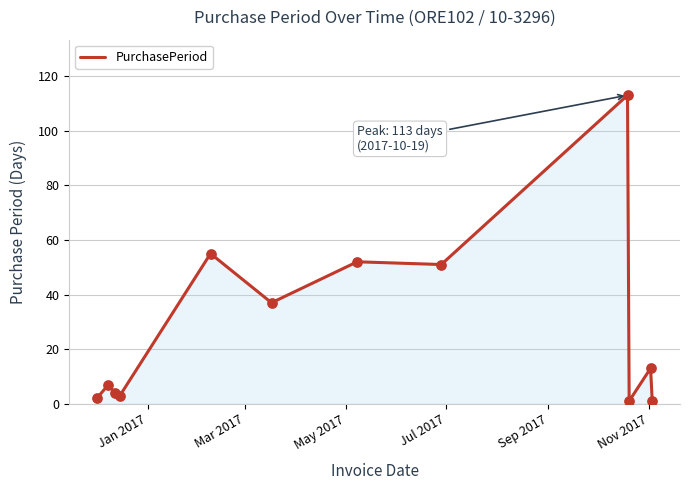

What is the difference between the maximum and minimum values?

112